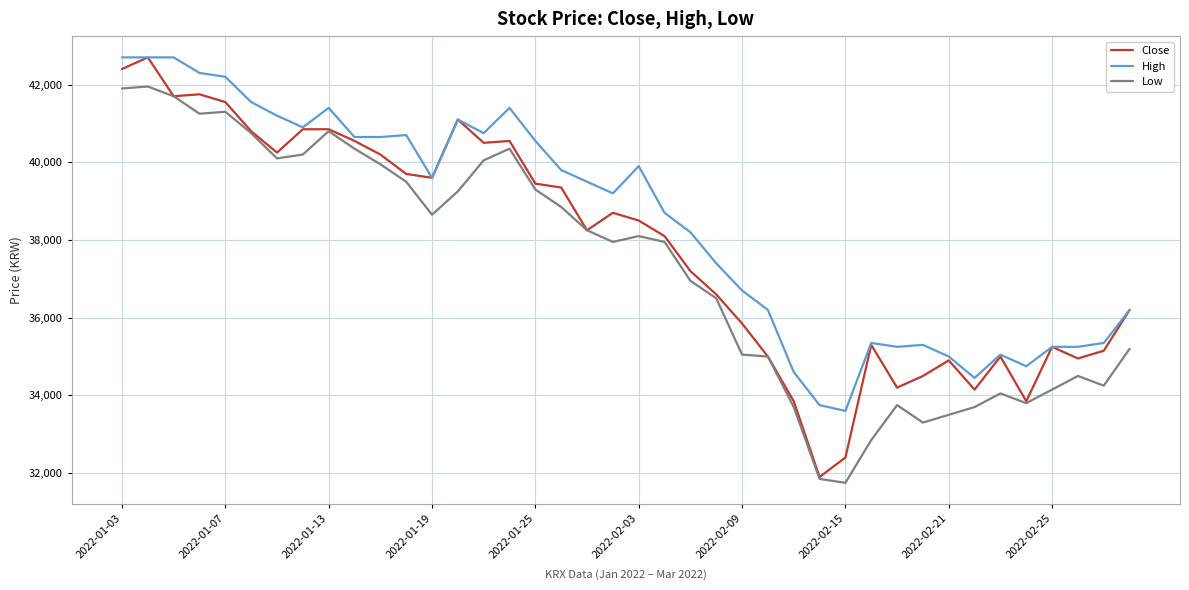

Which series has the largest total across all categories?

High